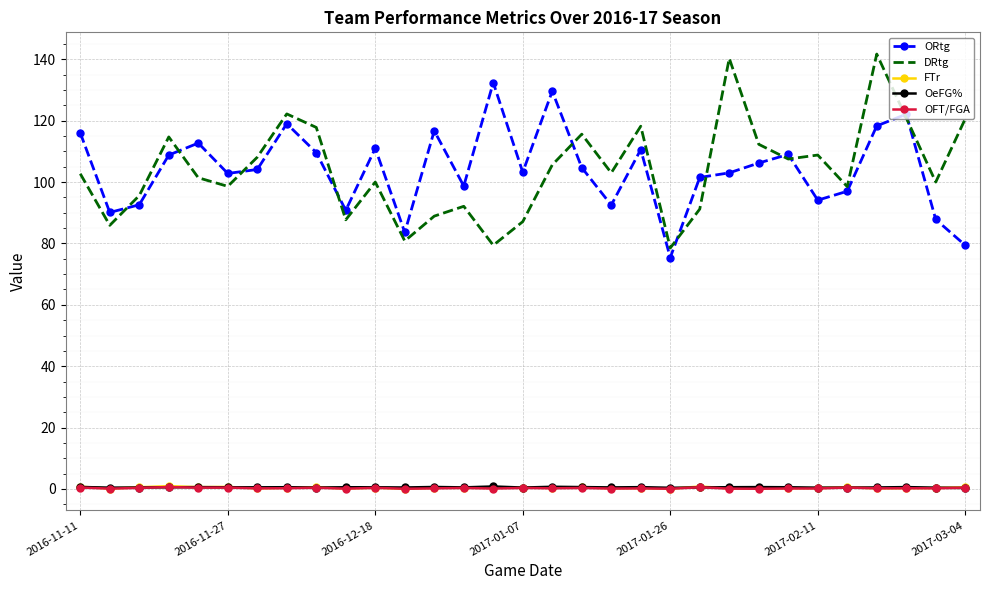

What is the maximum value shown in the chart?

141.7